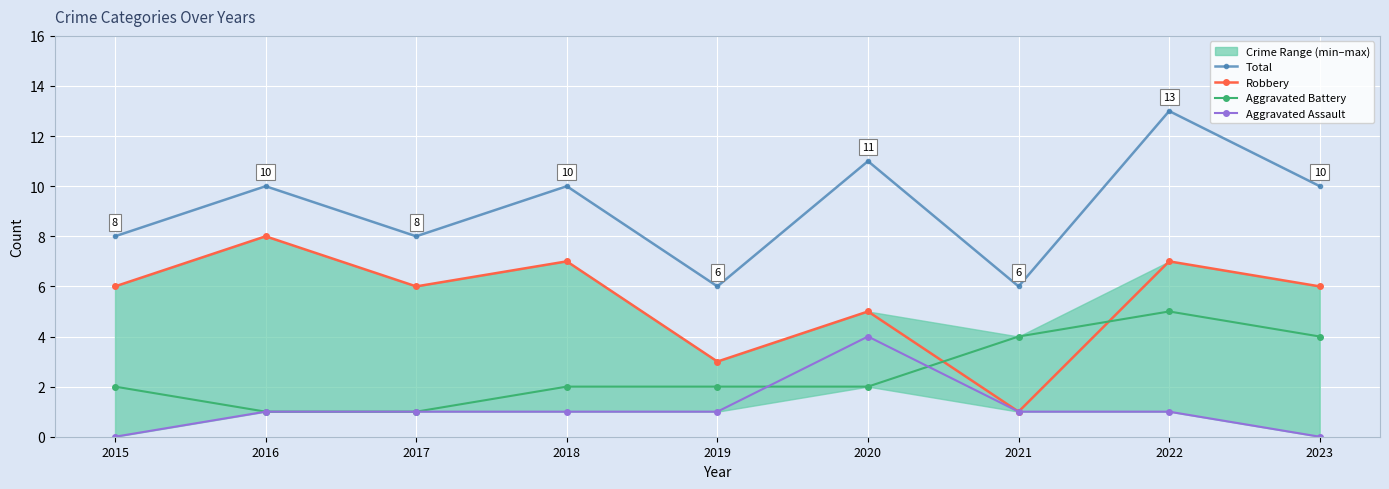

Where is Aggravated Battery nearest to the value 3?

2015